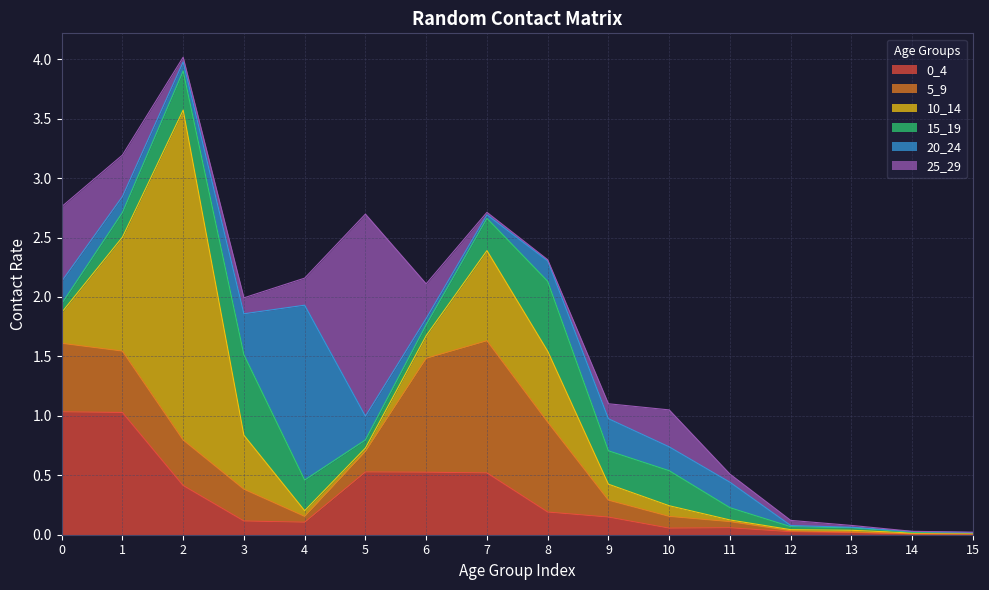

What is the total value across all series at 8?

2.3